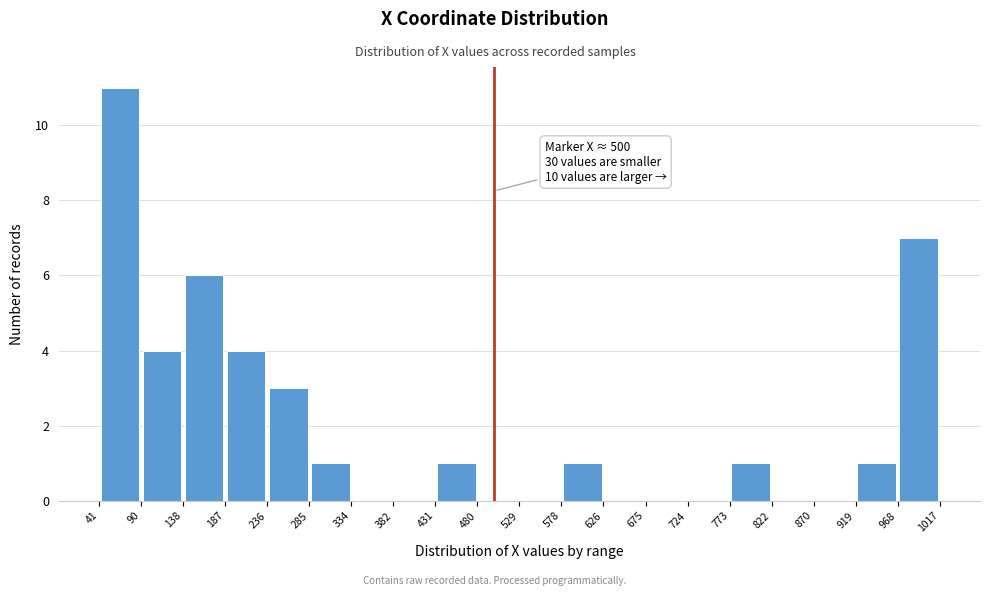

Over which range of the x-axis is the bar tallest?

41 to 90